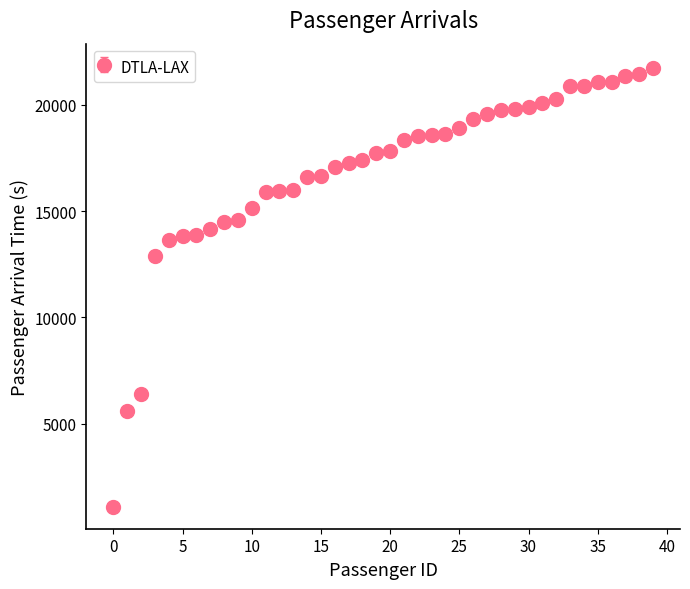

What is the value of the 37th point from the left?

21082